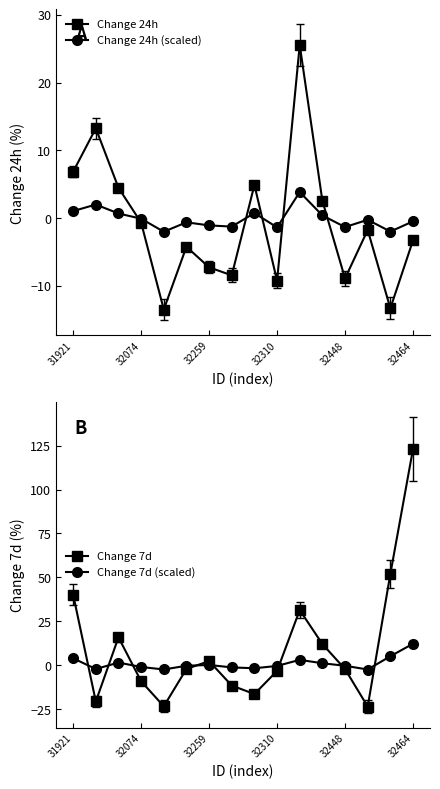

How many times do Change 24h and Change 24h (scaled) cross each other?

5